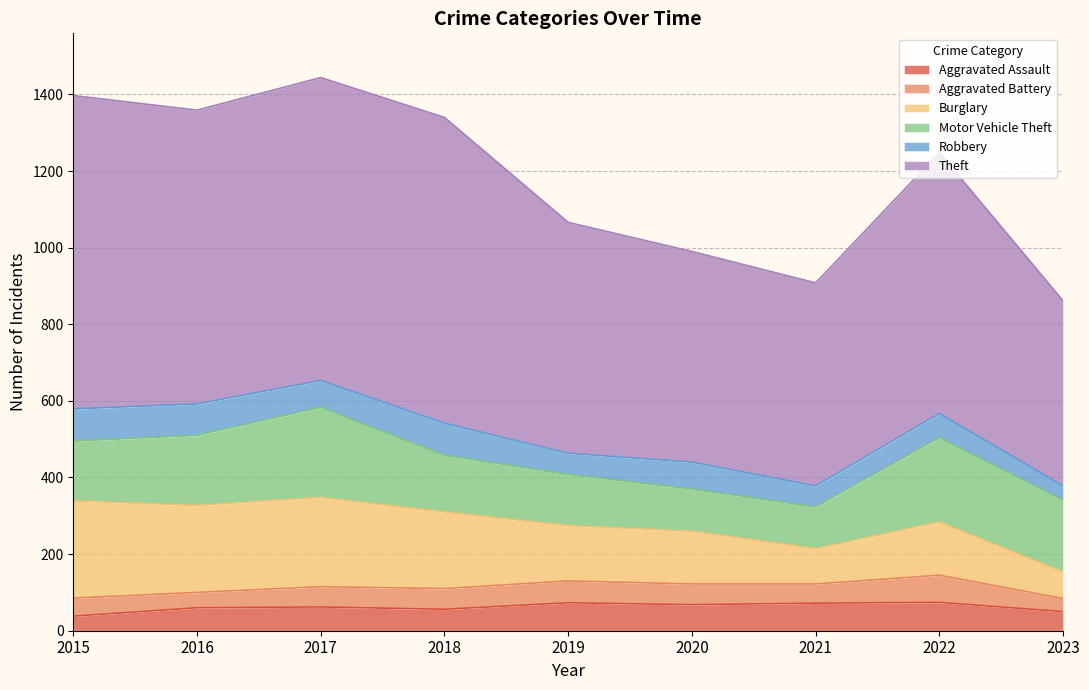

What is the value of the Burglary point at the 9th from the left?

69